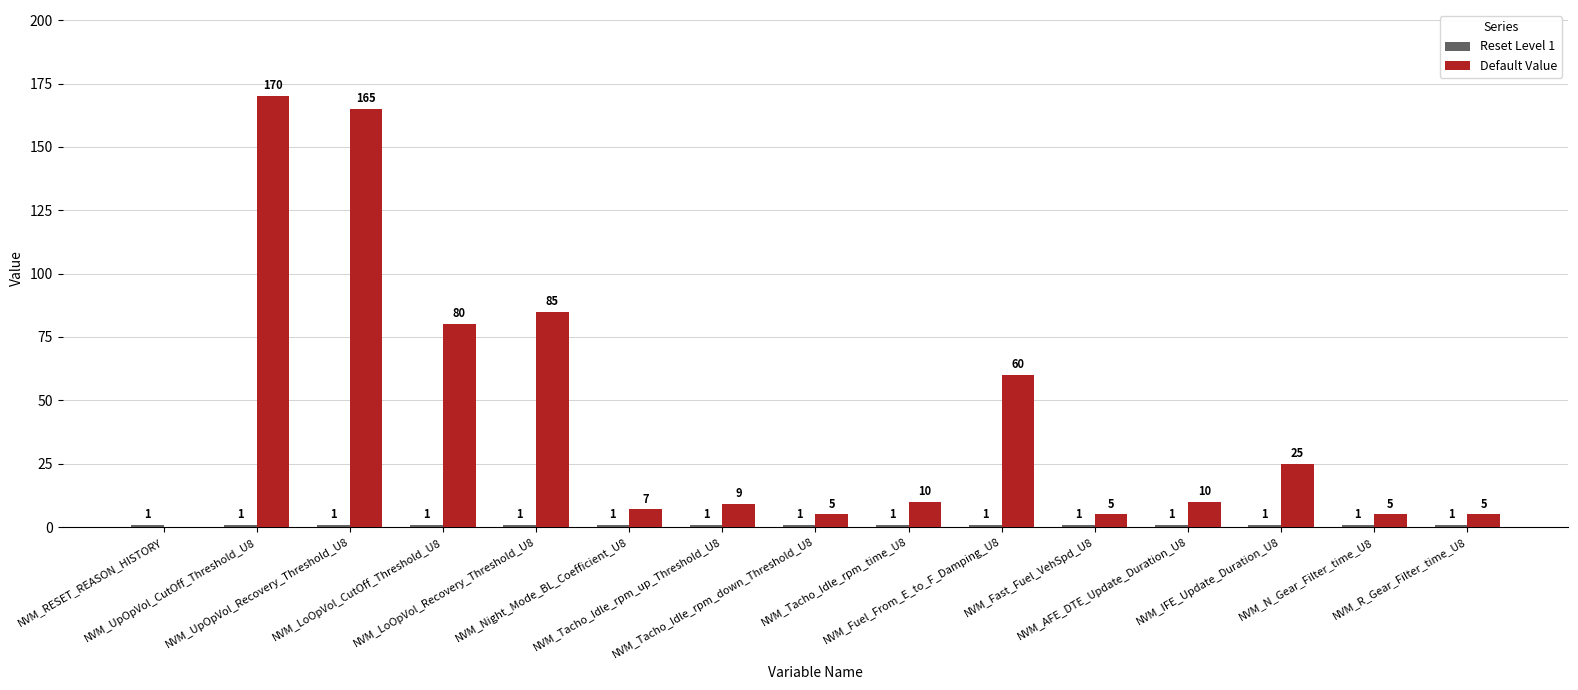

At which category is the sum across all series the highest?

NVM_UpOpVol_CutOff_Threshold_U8